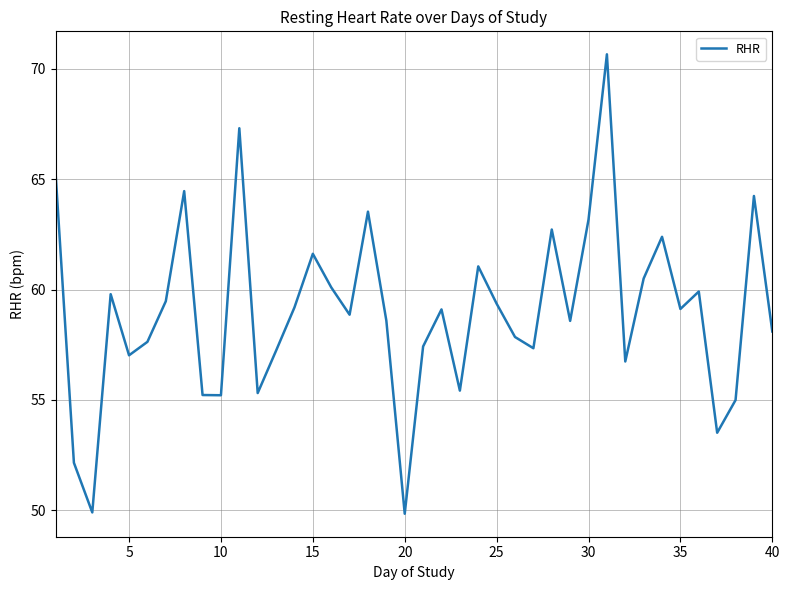

What is the difference between the maximum and minimum values?

20.8